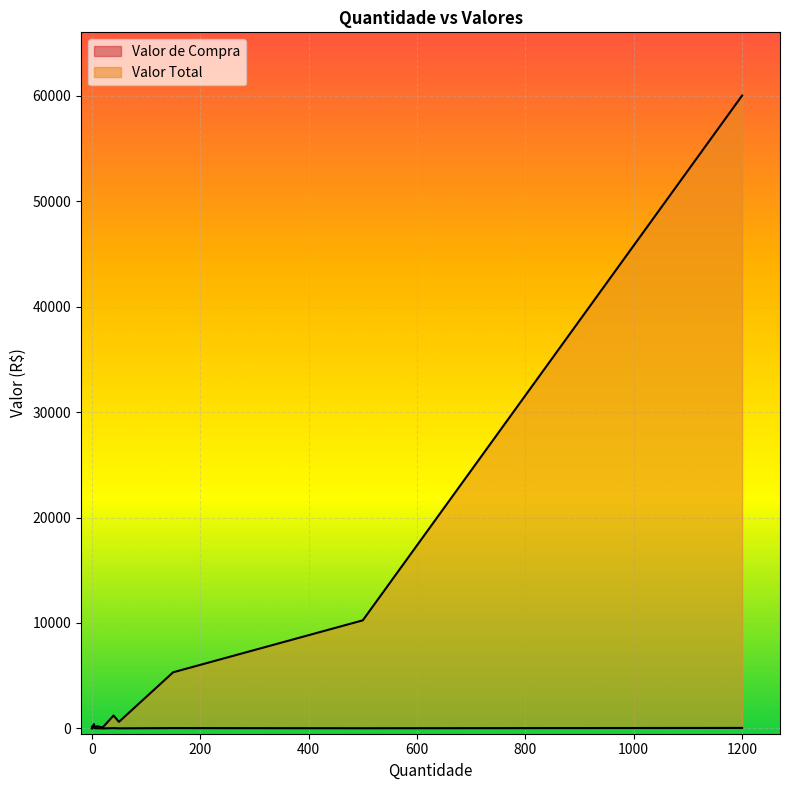

Reading left to right, list all the values displayed in this chart.

Valor de Compra: 30.5	184.0	86.4	27.5	102.6	30.6	5.0	20.0	50.0	20.5	35.5	12.5
Valor Total: 0.0	184.0	86.4	137.5	410.4	1224.0	100.0	200.0	60000.0	10250.0	5325.0	625.0